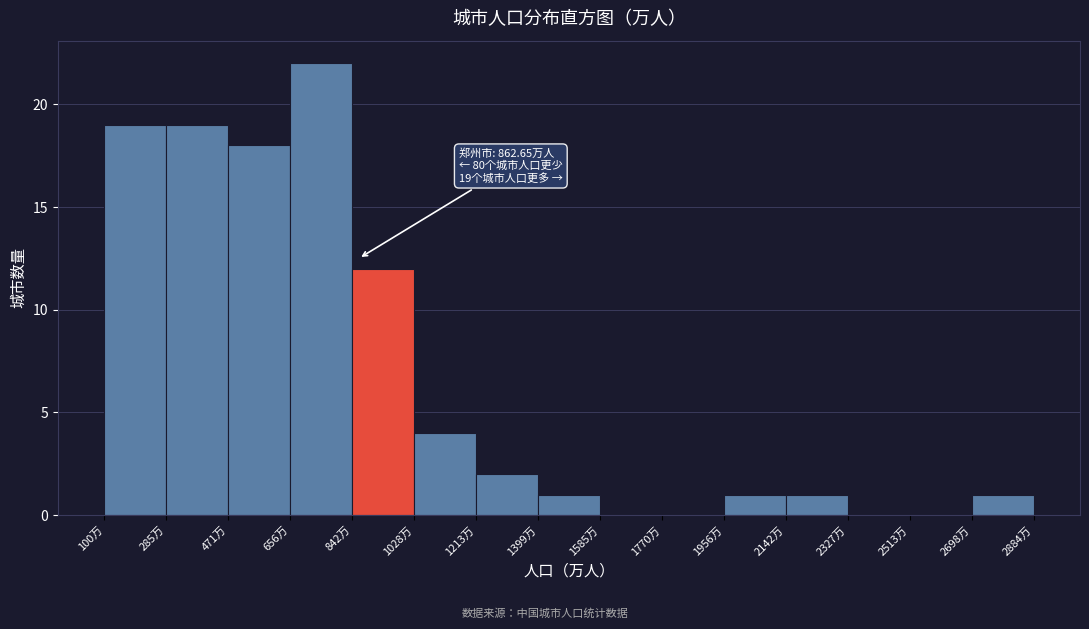

Which range on the x-axis has the tallest bar?

660 to 840